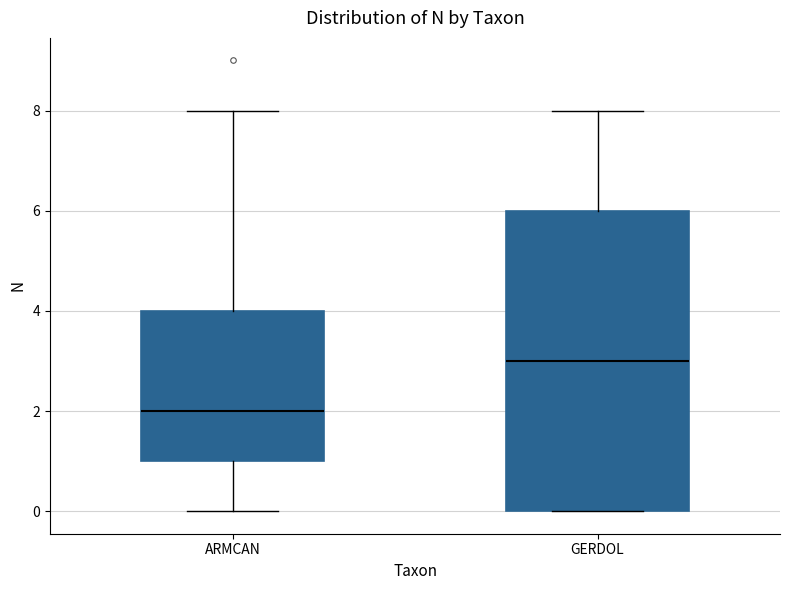

Reading left to right, read every box against the y-axis: the position of its median line, the range the box covers, and the ends of its whiskers. The values are not printed on the chart, so give them approximately, as read against the axis.

ARMCAN: median 2, box 1 to 4, whiskers 0 to 8
GERDOL: median 3, box 0 to 6, whiskers 0 to 8